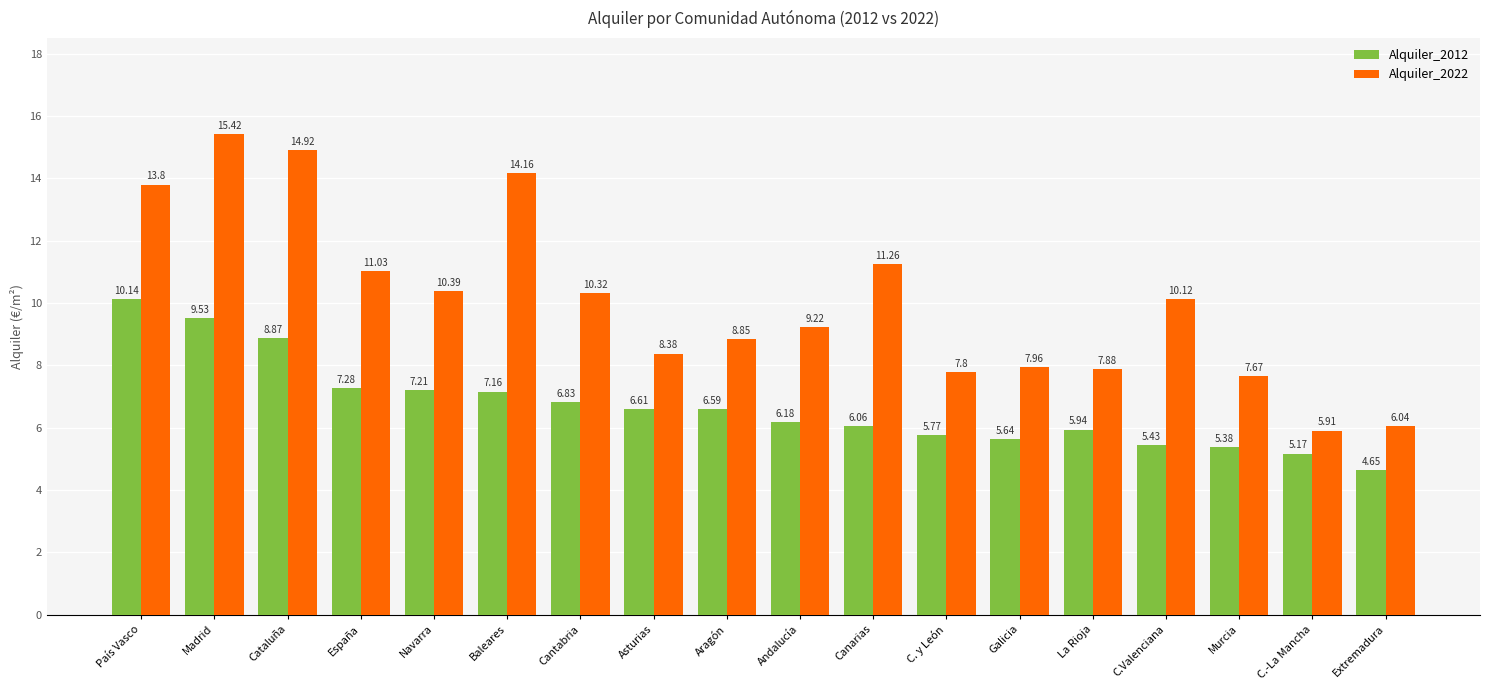

What are all the series names shown in the legend?

Alquiler_2012, Alquiler_2022